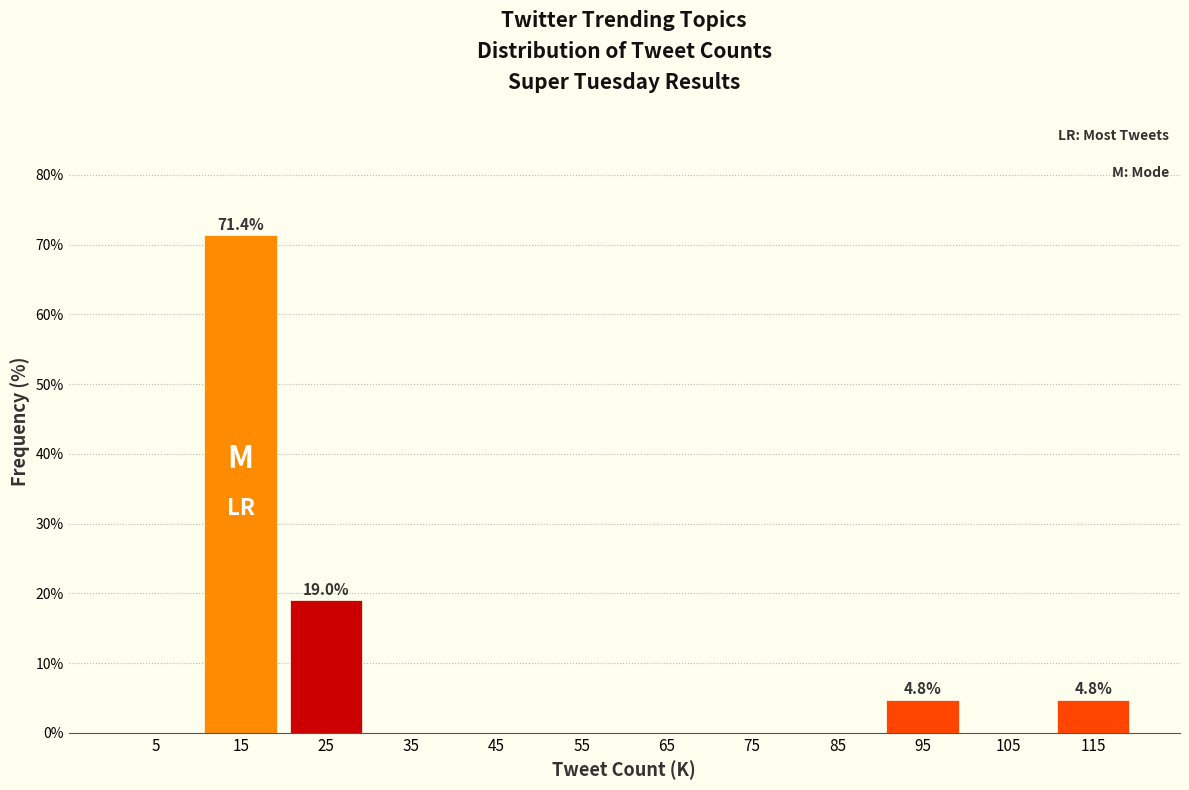

Reading left to right, extract all data points from this chart.

5=0.0	15=71.4	25=19.0	35=0.0	45=0.0	55=0.0	65=0.0	75=0.0	85=0.0	95=4.8	105=0.0	115=4.8